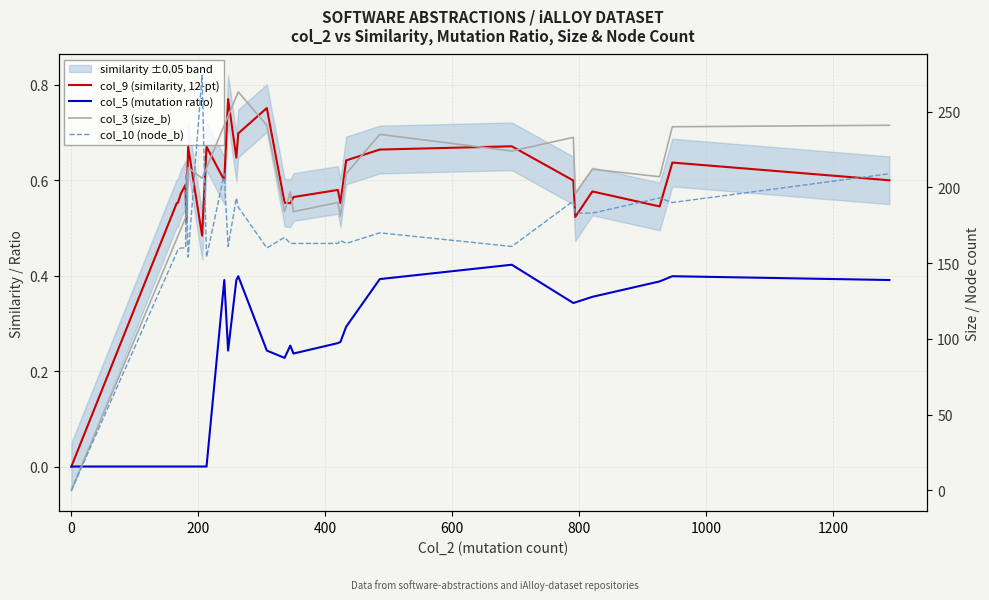

How many distinct data groups are displayed?

4